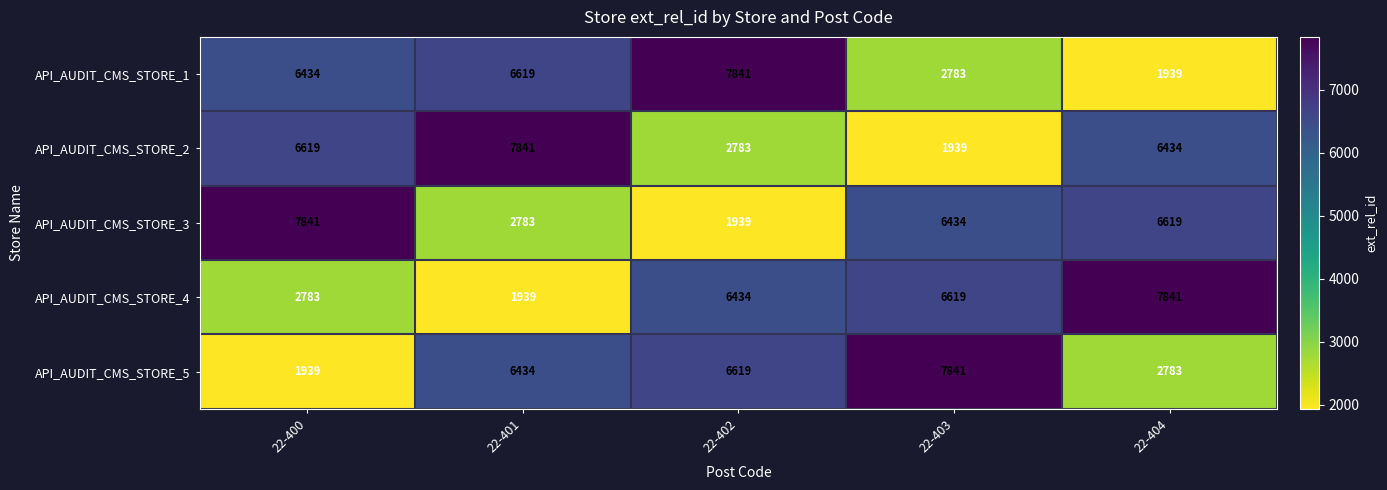

What is the difference between the maximum and minimum values in the API_AUDIT_CMS_STORE_2 series?

5902